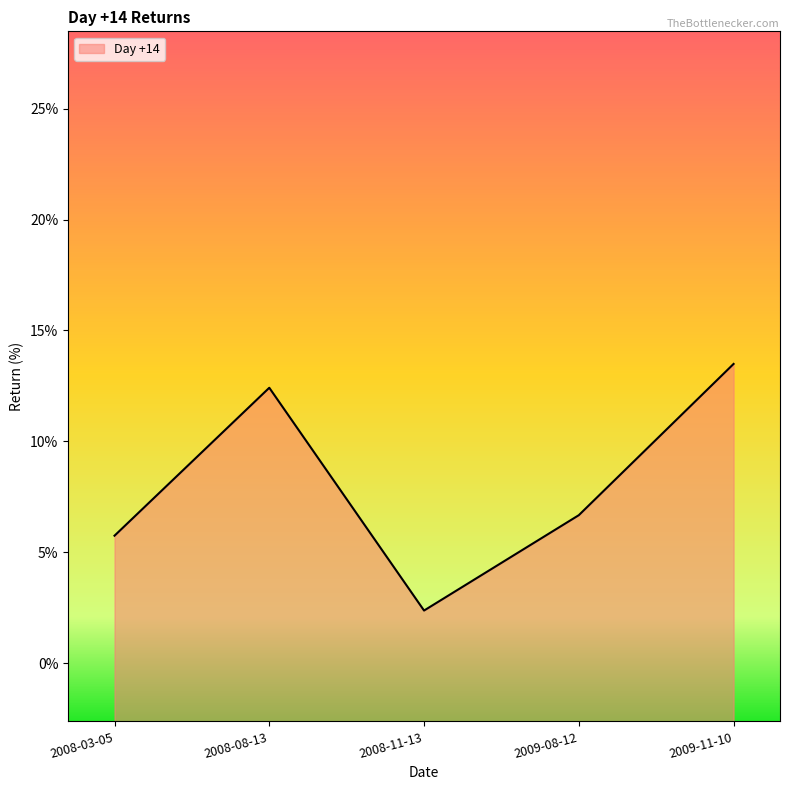

How many points are higher than both their immediate neighbors (excluding endpoints)?

1